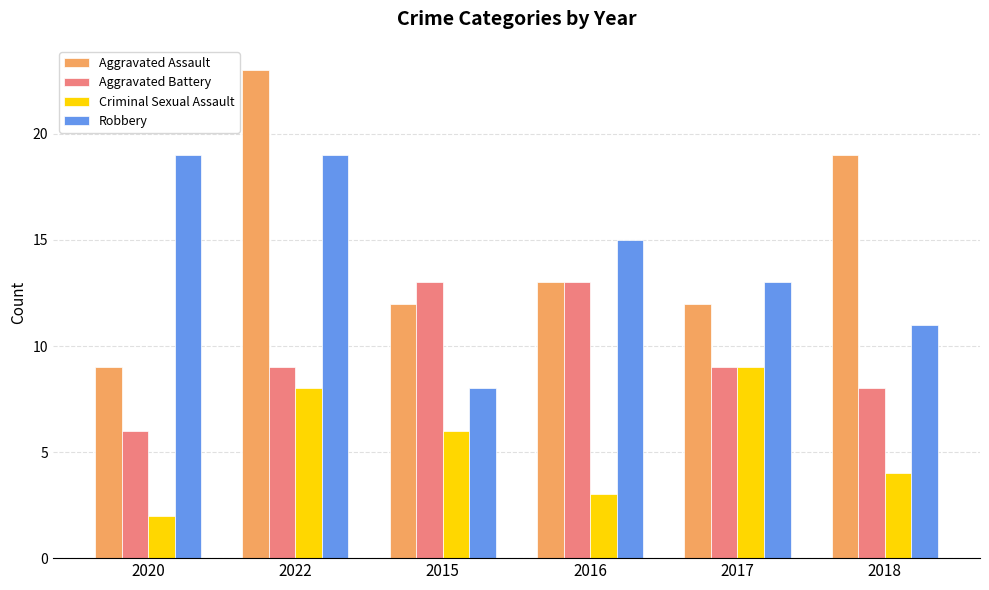

What is the total value across all series at 2020?

36